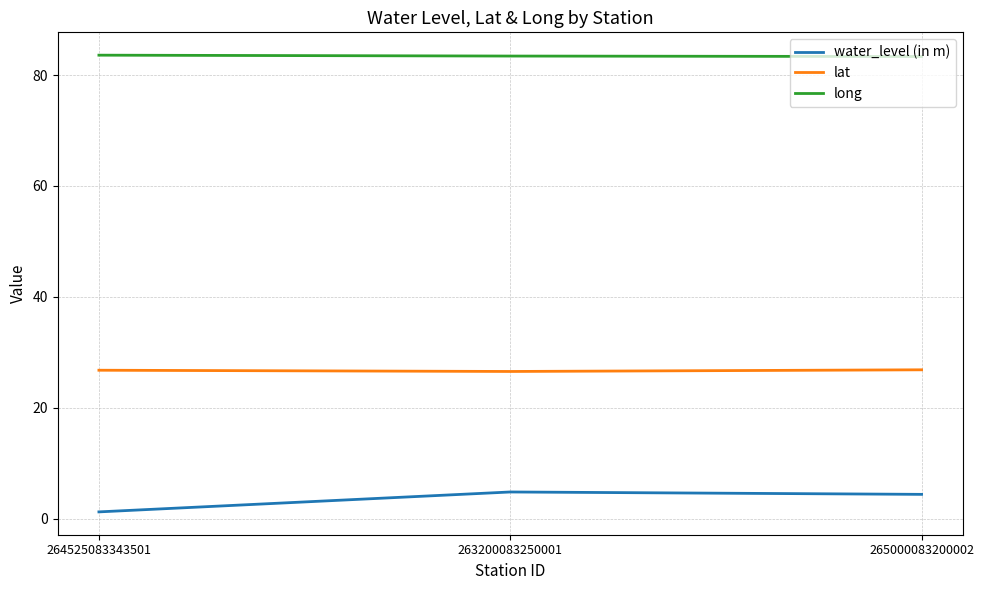

Is the value of lat at 265000083200002 greater than the value of water_level (in m) at 264525083343501?

Yes